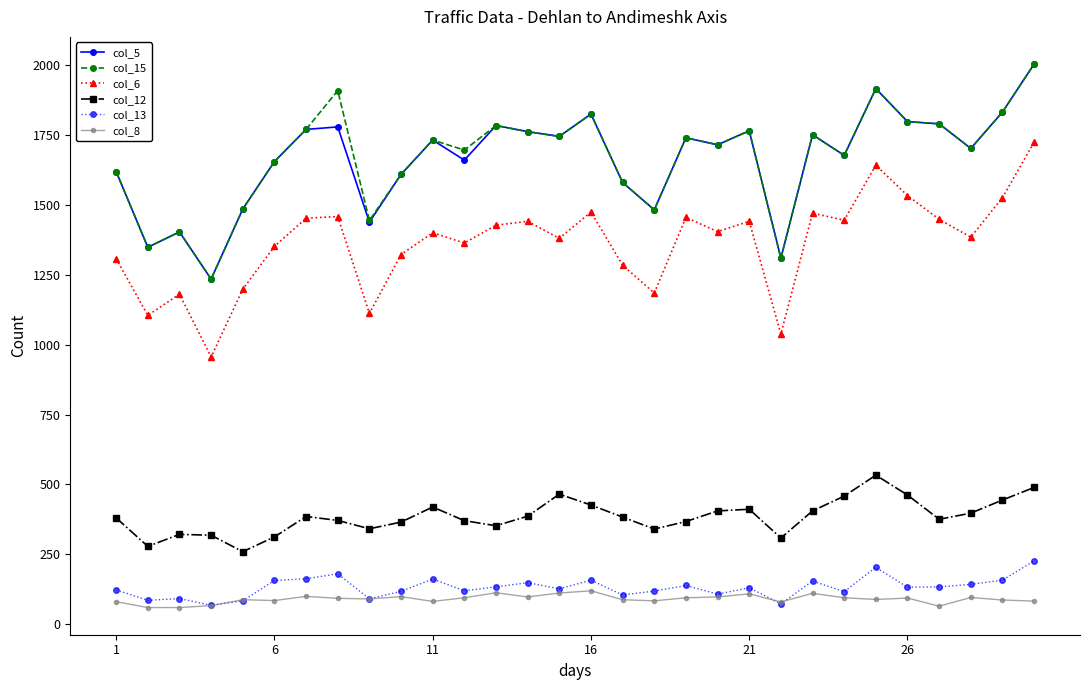

True or false: col_6 has more than 1 interior local peaks.

True